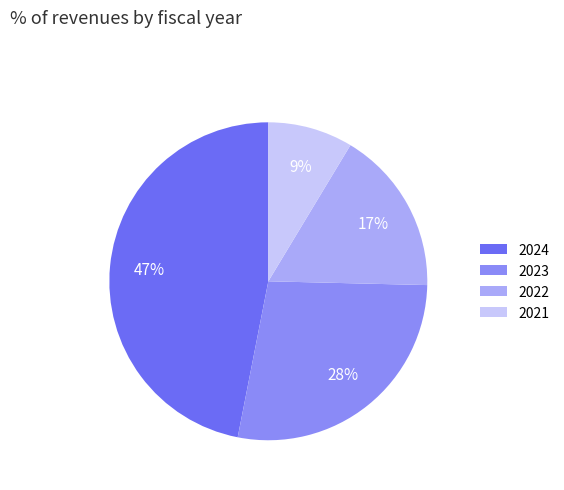

To the nearest percent, what percentage of the pie is 2024?

47%